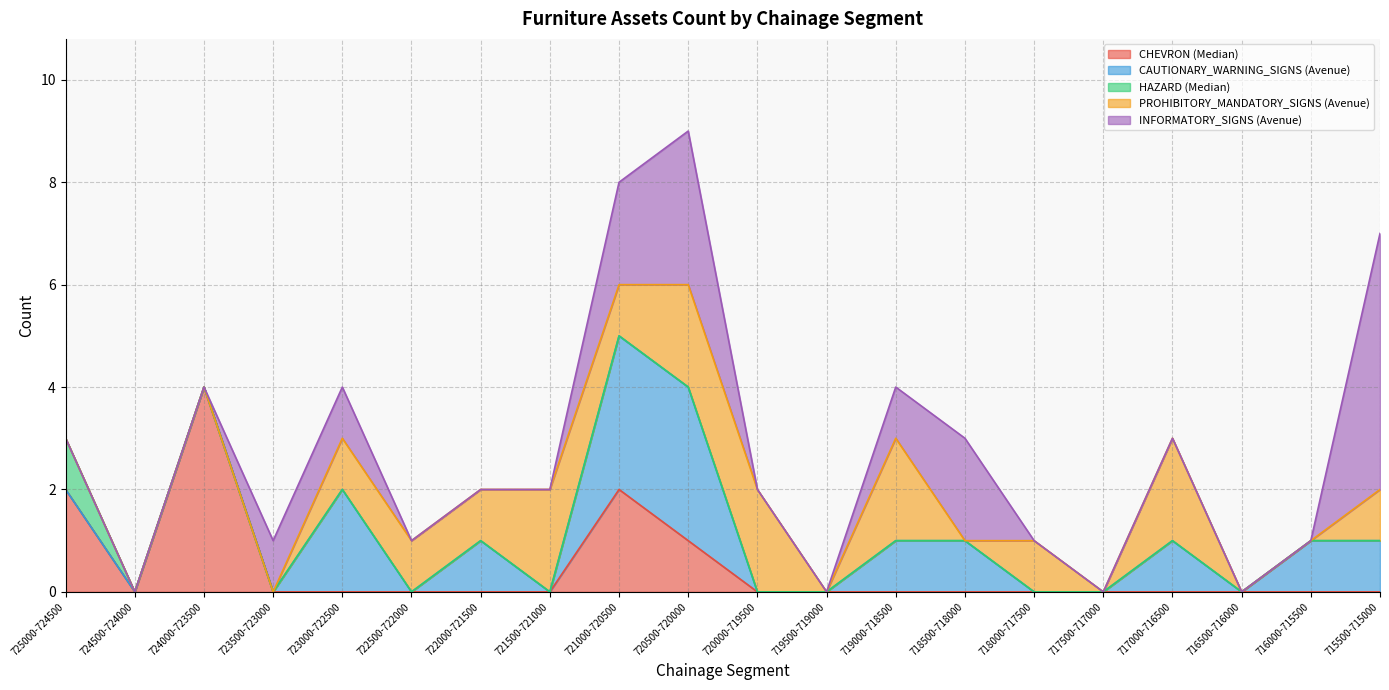

Between 721000-720500 and 718500-718000, which series saw the biggest shift?

CHEVRON (Median)